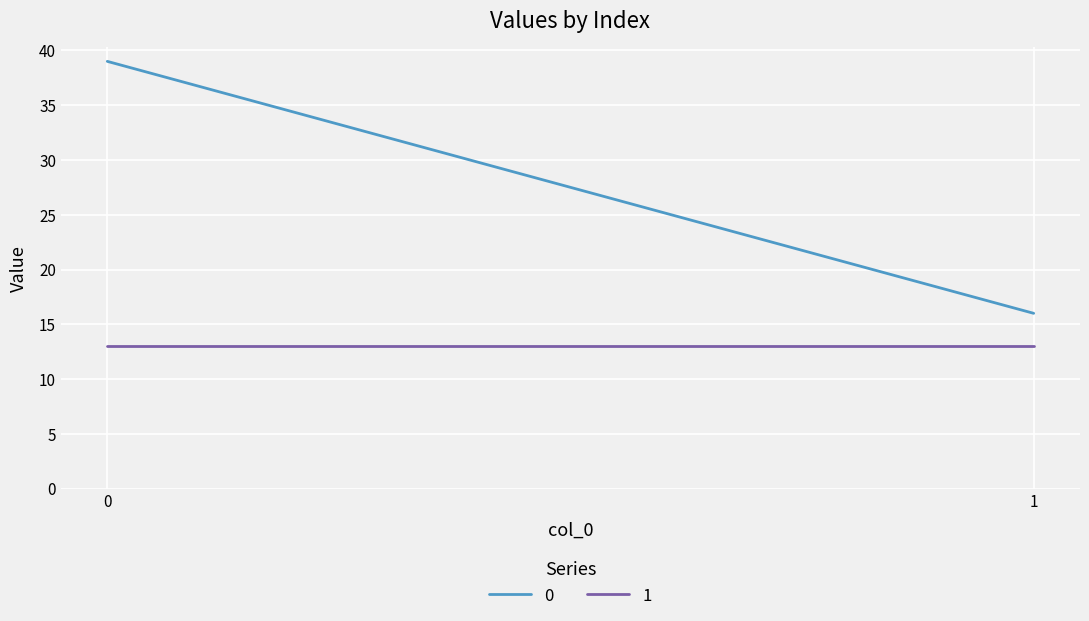

How many lines are shown in the chart?

2